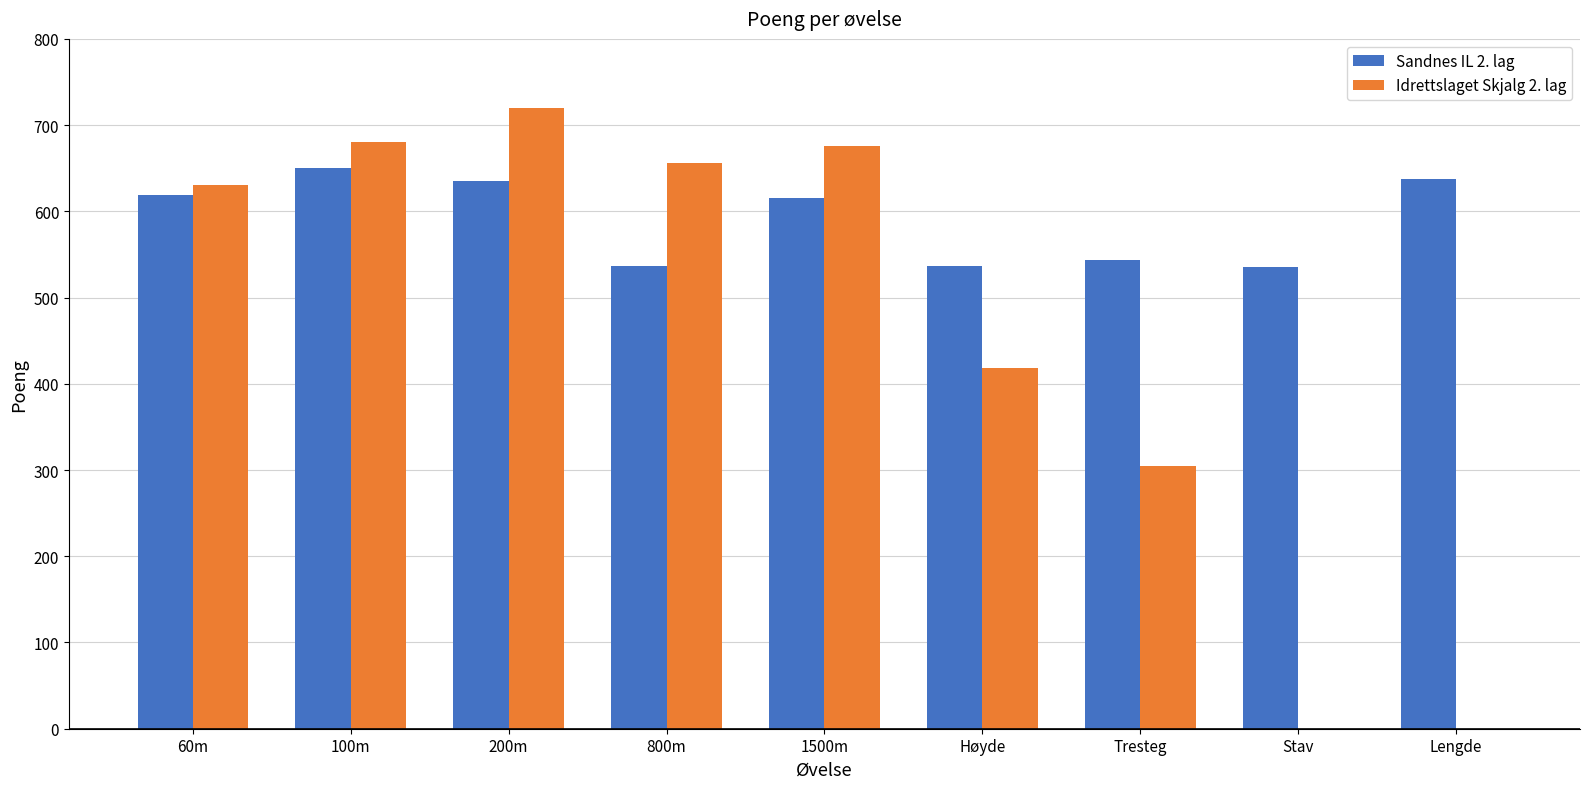

Is it true that Idrettslaget Skjalg 2. lag equals 418 at Høyde?

True